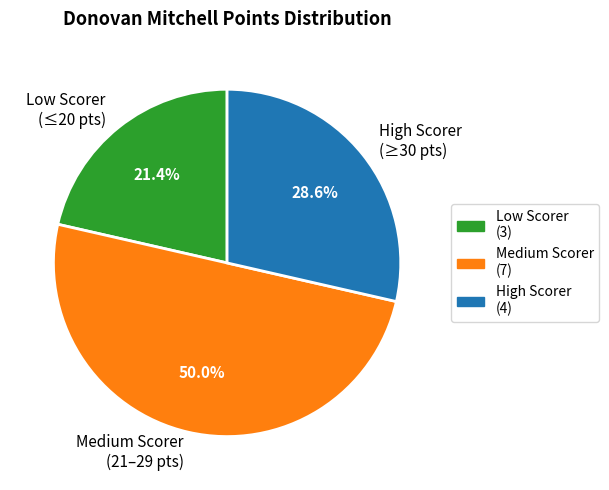

Does Low Scorer (≤20 pts) account for over 50% of the chart?

No